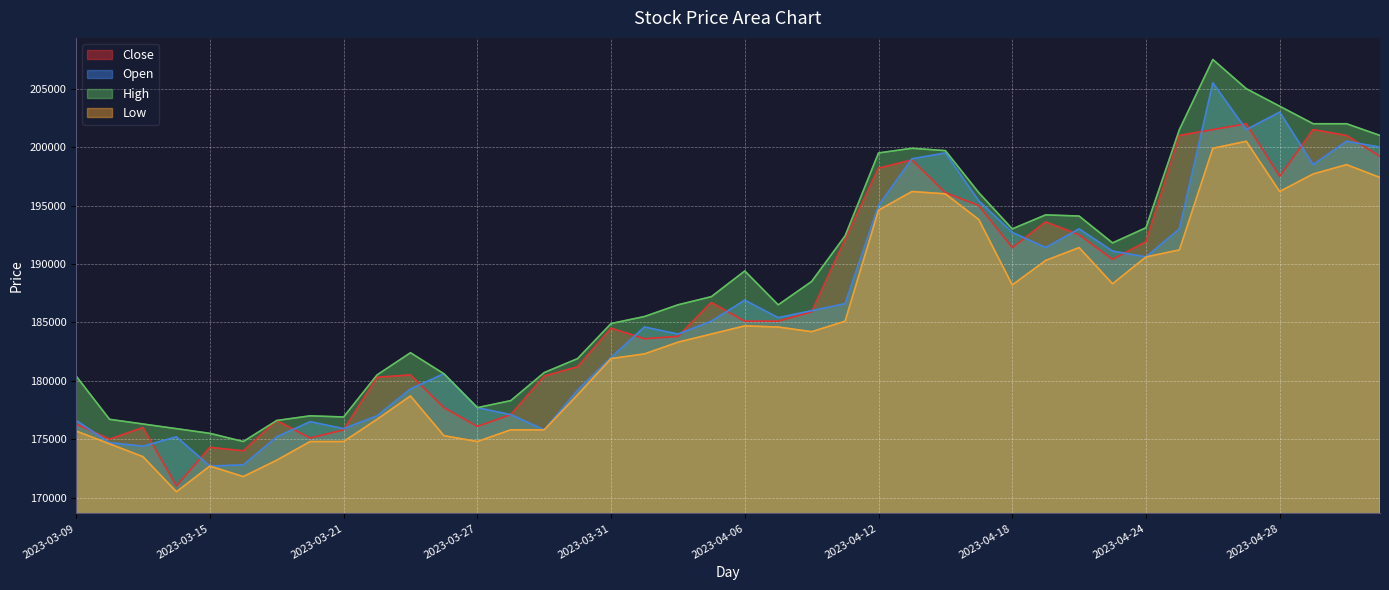

How many lines are shown in the chart?

4